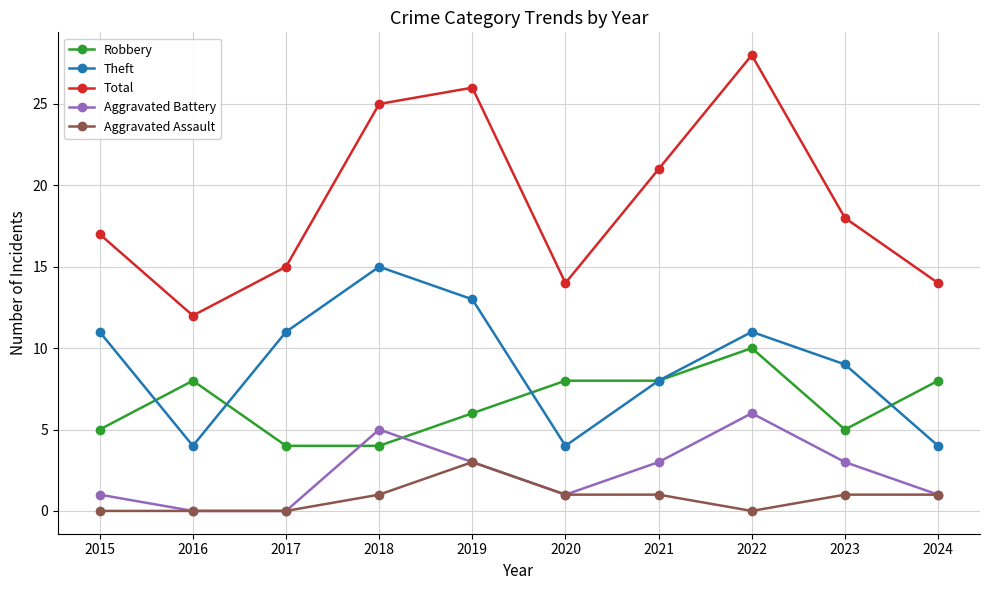

Which category has the highest value in the Aggravated Assault series?

2019